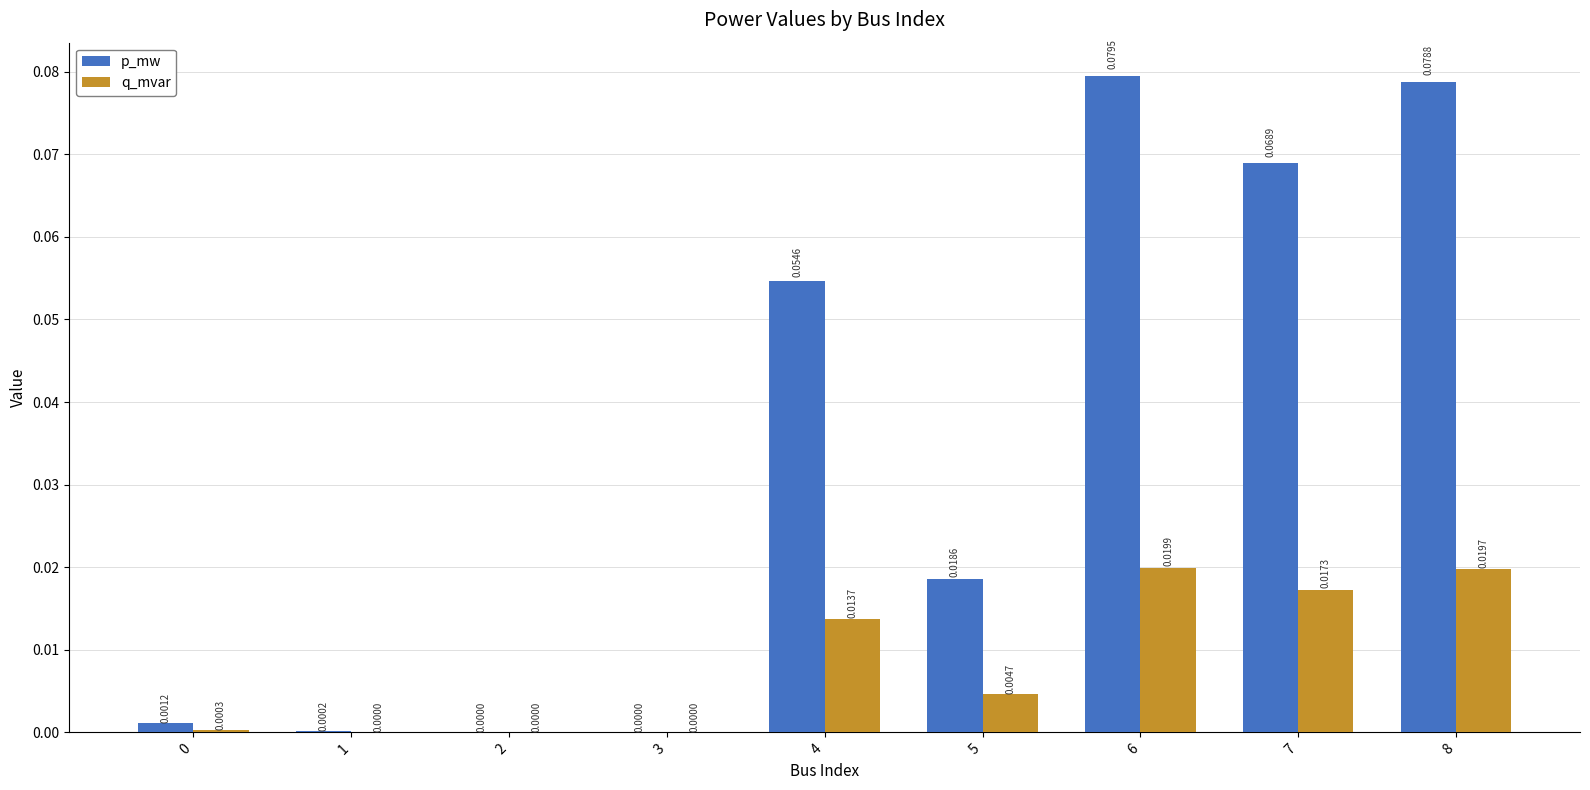

Which series changed the most between 3 and 4?

p_mw